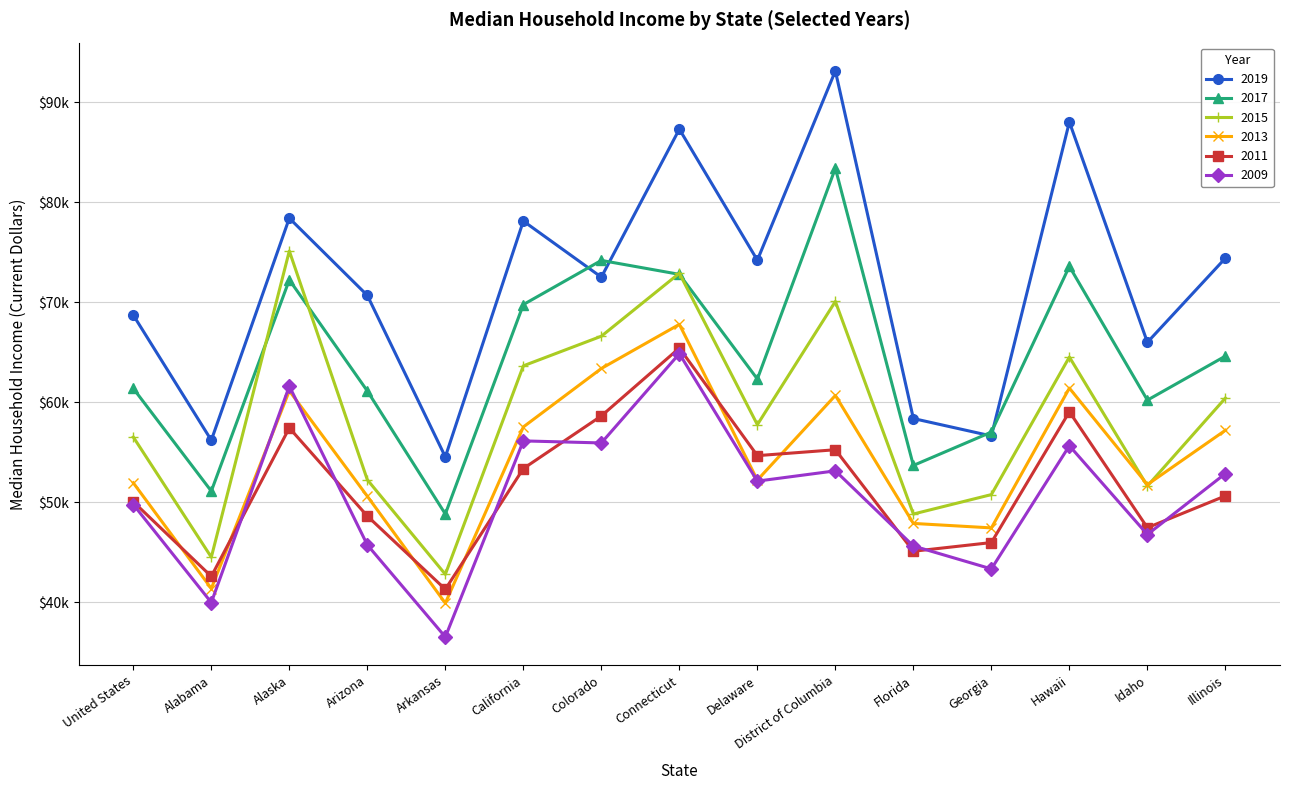

True or false: 2019 and 2009 intersect in this chart.

False